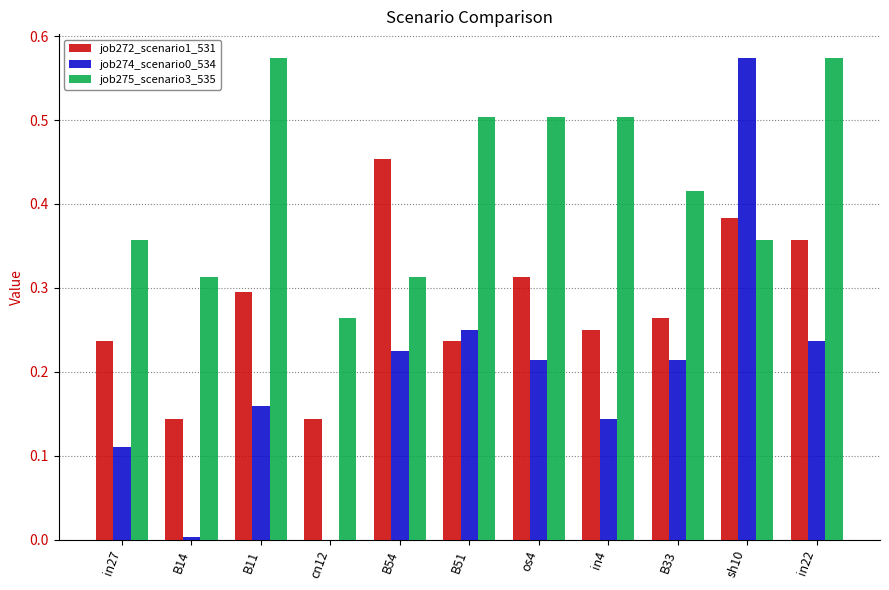

How many job272_scenario1_531 values are between 0 and 1?

11